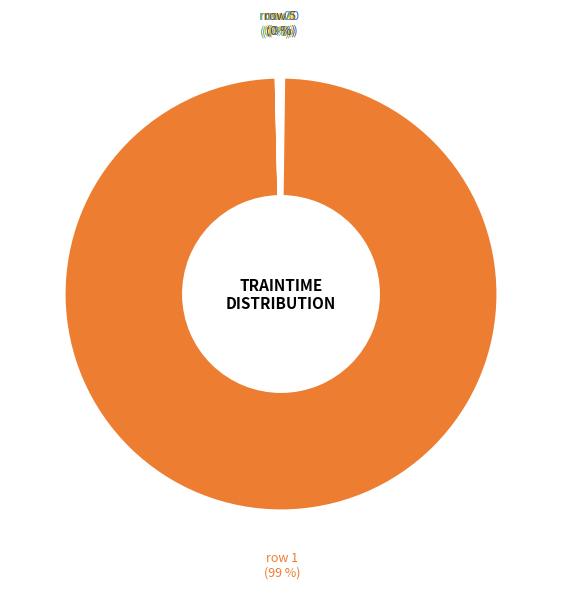

True or false: row 1 accounts for 89% of the total.

False